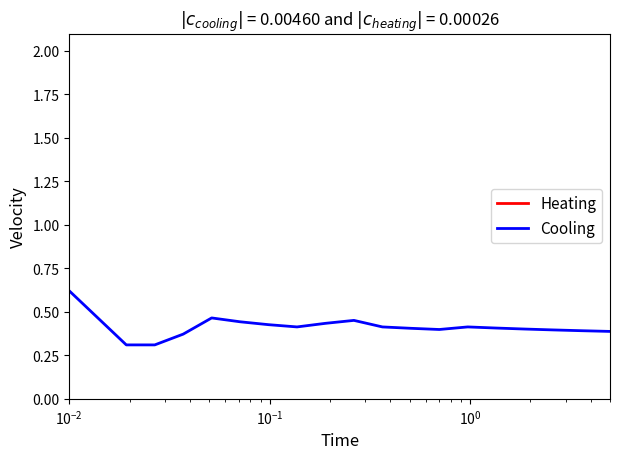

What is the minimum value shown in the chart?

0.3